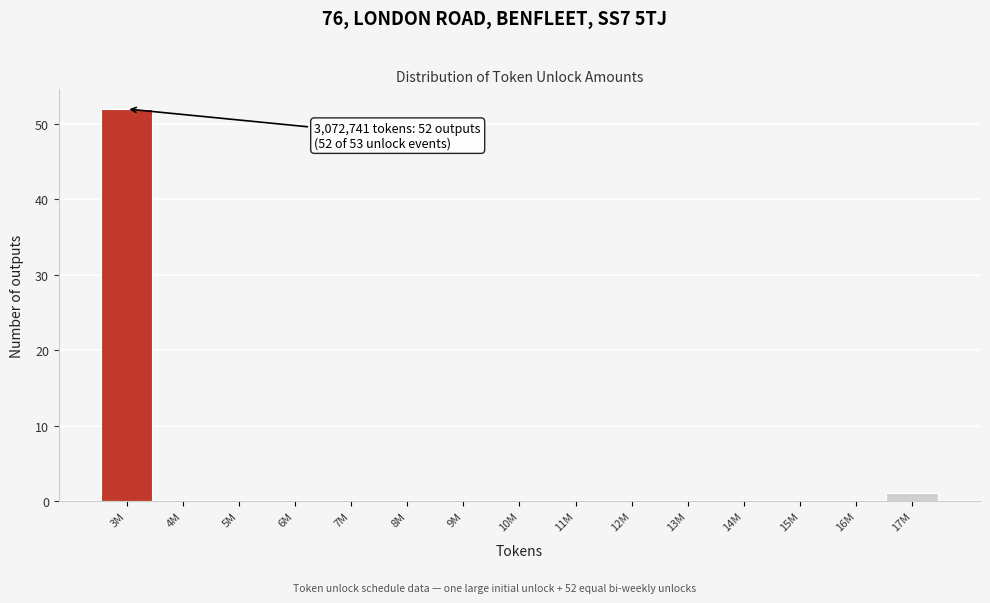

Reading left to right, transcribe all the data shown in this chart.

3M=52	4M=0	5M=0	6M=0	7M=0	8M=0	9M=0	10M=0	11M=0	12M=0	13M=0	14M=0	15M=0	16M=0	17M=1